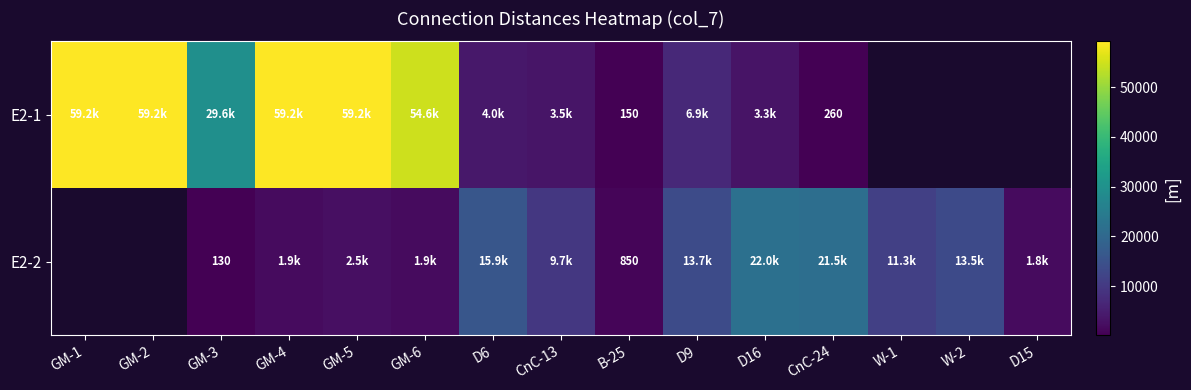

Rank the series at B-25 from lowest to highest value.

E2-1, E2-2